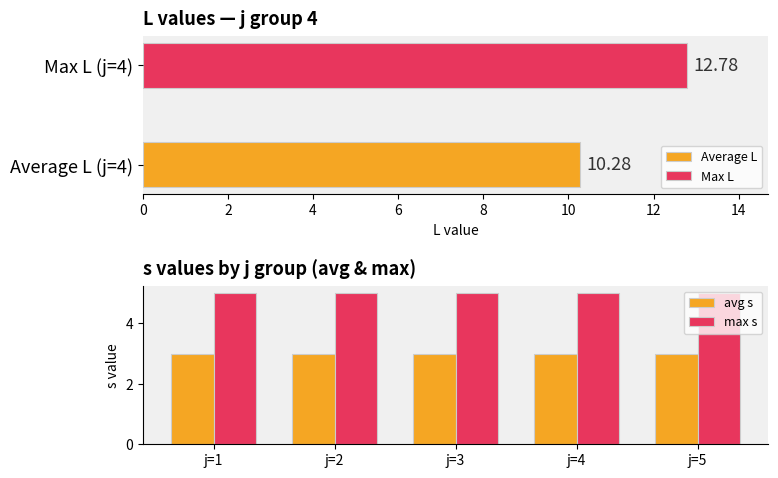

Between 0 and 2, which series saw the biggest shift?

avg s